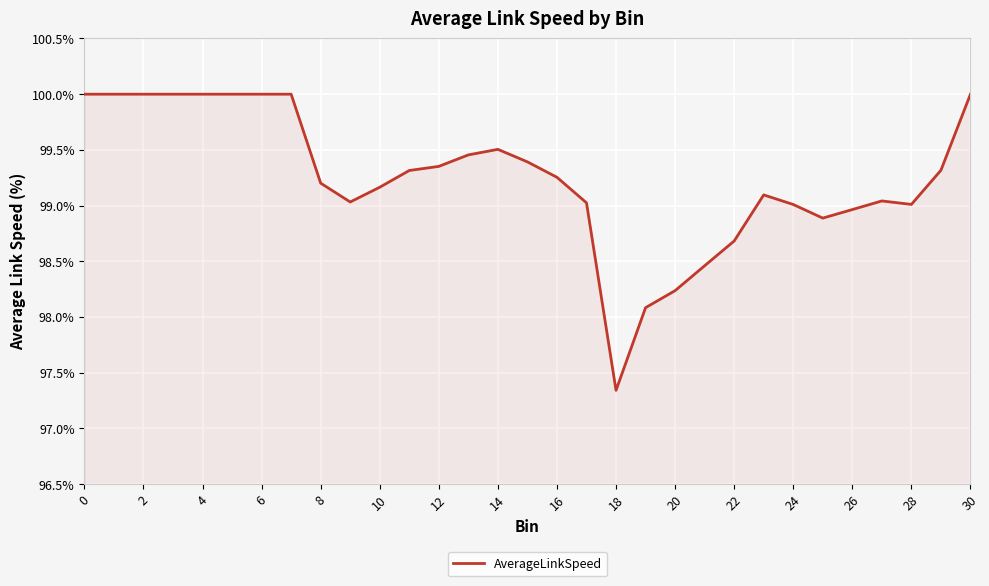

What is the greatest value displayed?

100.0